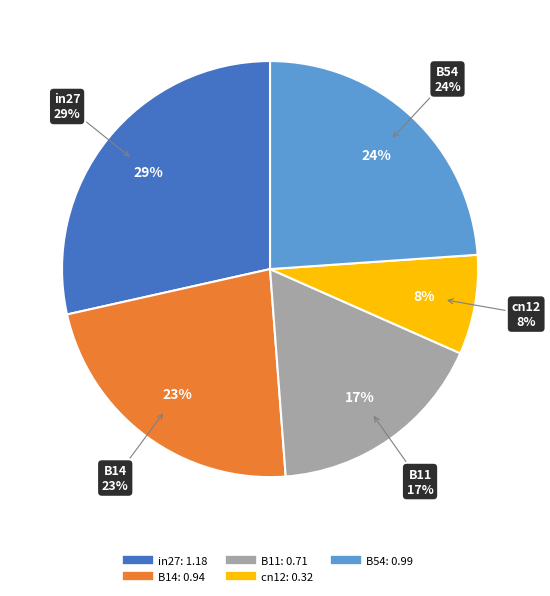

What is the largest slice in the pie chart?

in27